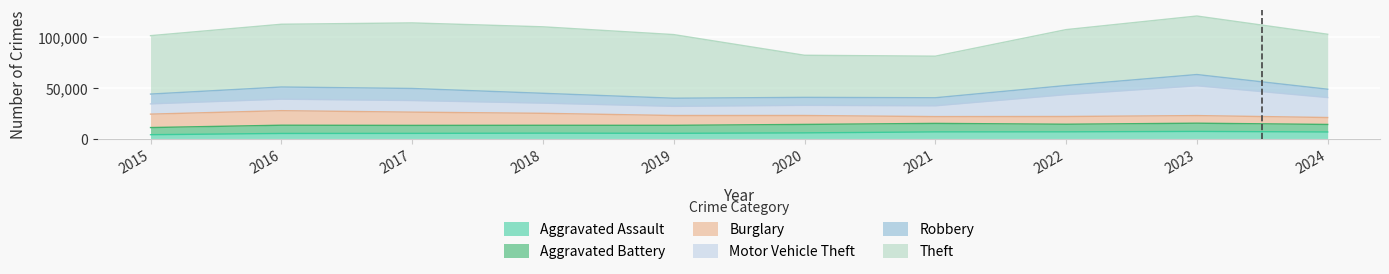

Reading left to right, transcribe all the data shown in this chart.

Aggravated Assault: 4480	5713	5793	6002	5841	6265	7242	7280	7710	7149
Aggravated Battery: 7019	8086	7845	7735	7858	8321	8347	7491	8078	7413
Burglary: 13184	14289	13001	11747	9638	8758	6662	7592	7481	6797
Motor Vehicle Theft: 10068	11285	11380	9985	8978	9959	10604	21464	29252	19598
Robbery: 9638	11960	11880	9681	7995	7855	7920	8963	11053	8192
Theft: 57351	61623	64386	65290	62495	41343	40816	54887	57461	53980